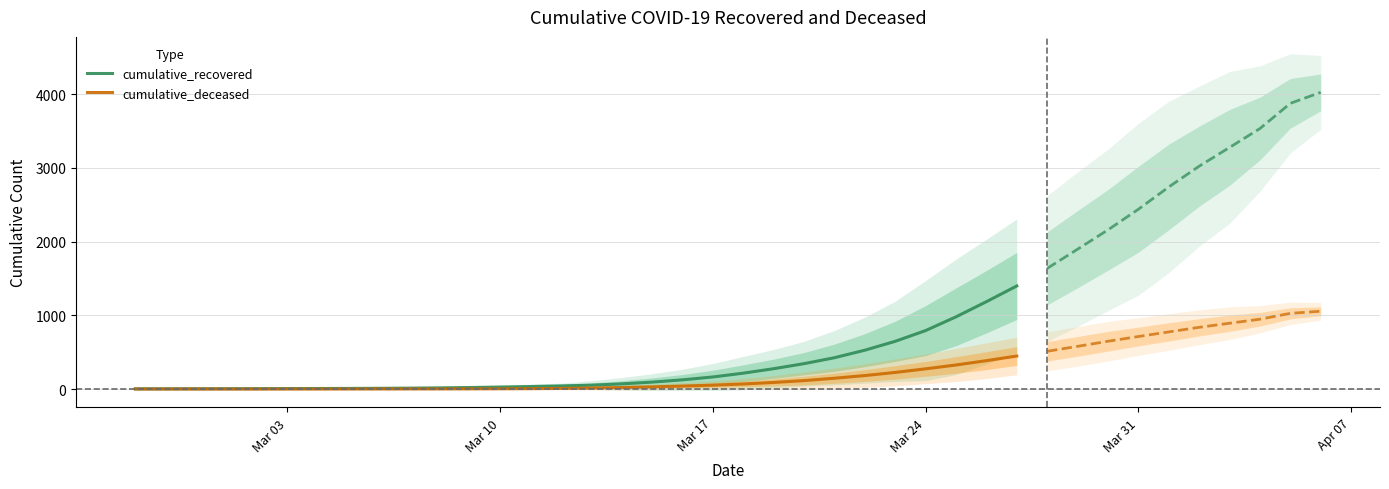

What is the maximum value for cumulative_deceased?

448.2